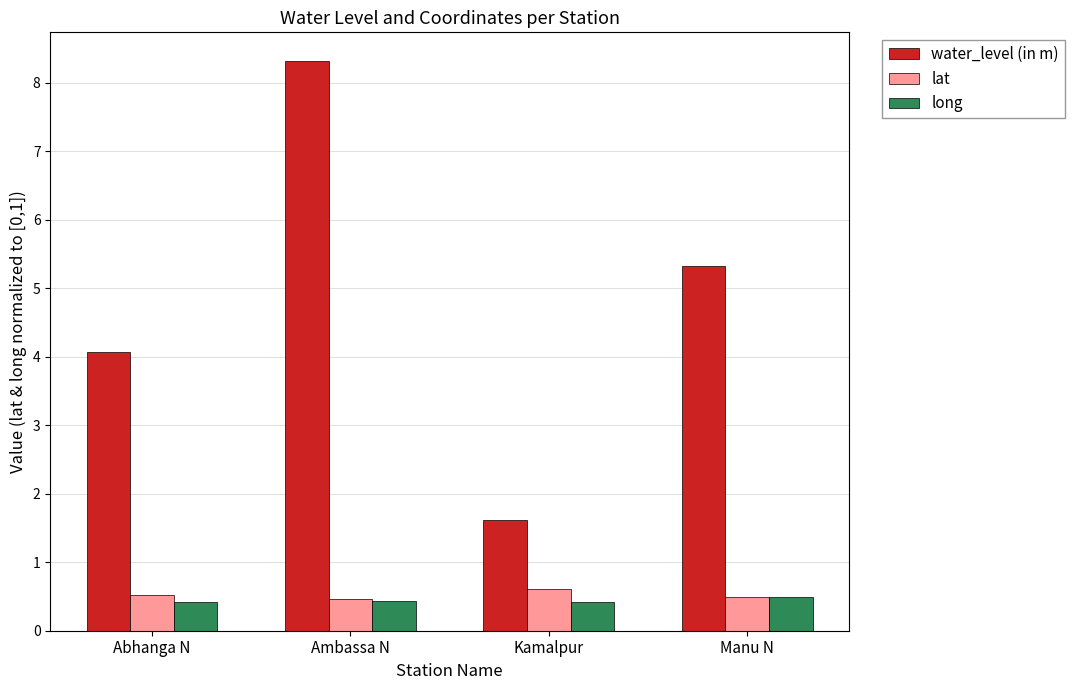

Does the chart contain any negative values?

No